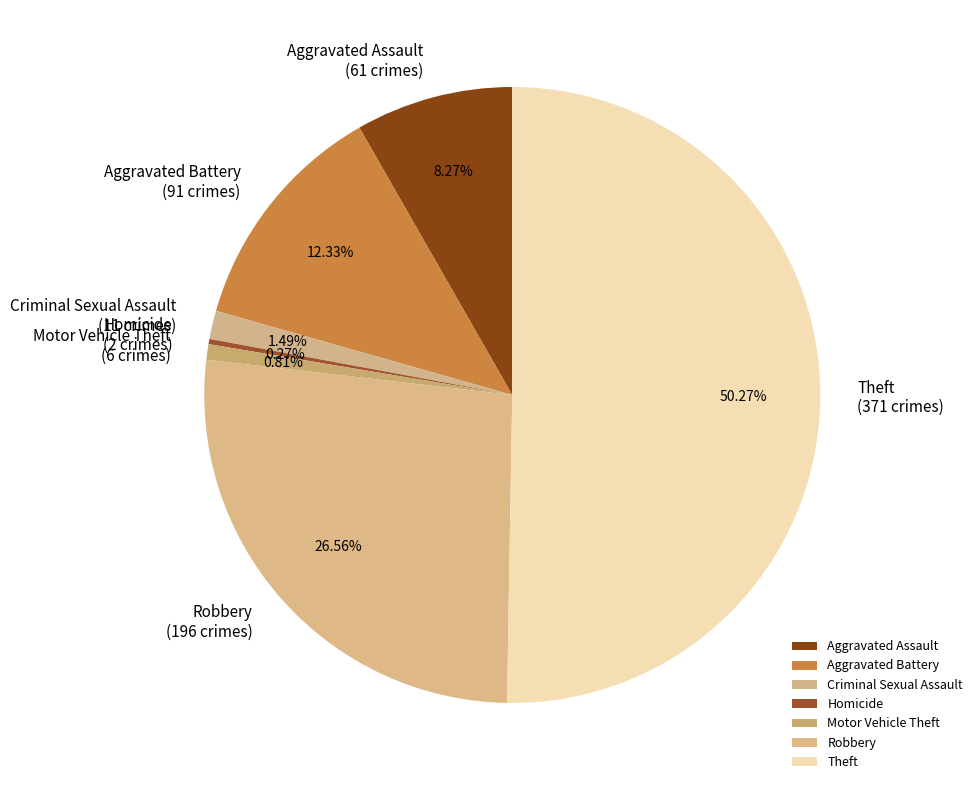

Which has a higher value, Aggravated Assault or Criminal Sexual Assault?

Aggravated Assault